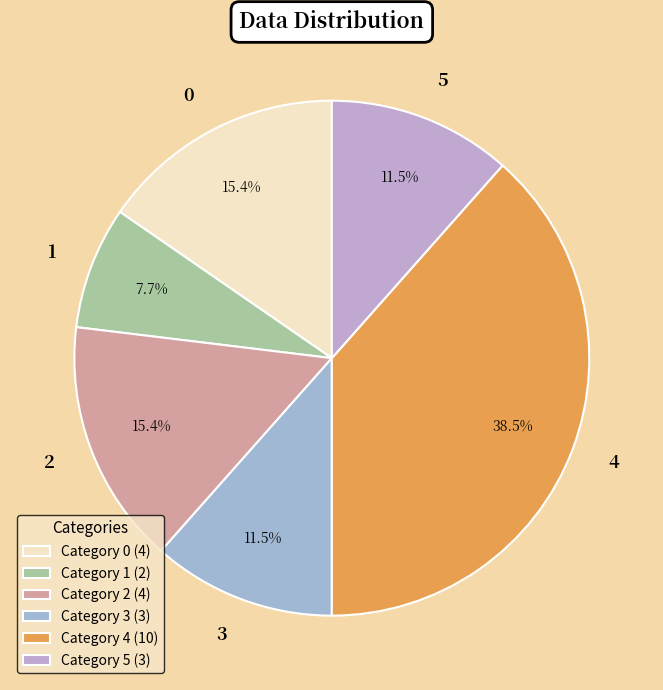

What is the smallest slice in the pie chart?

1